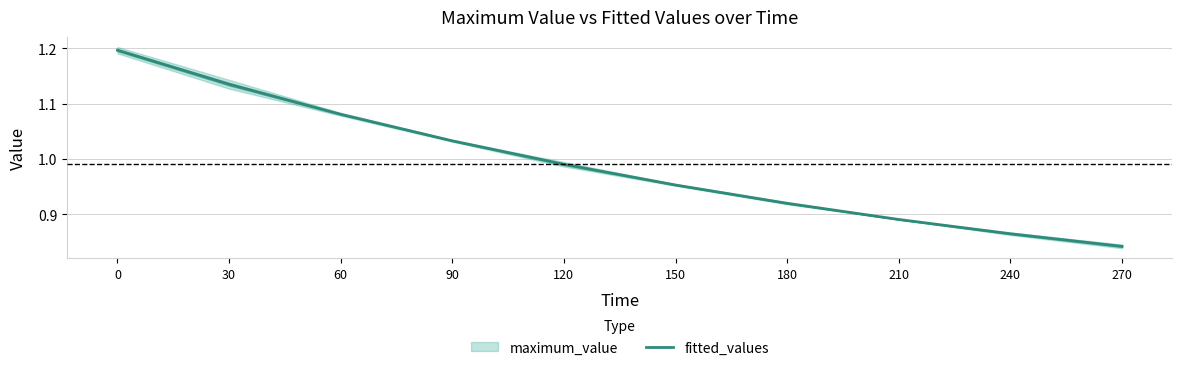

Which category has the lowest value across all series?

270